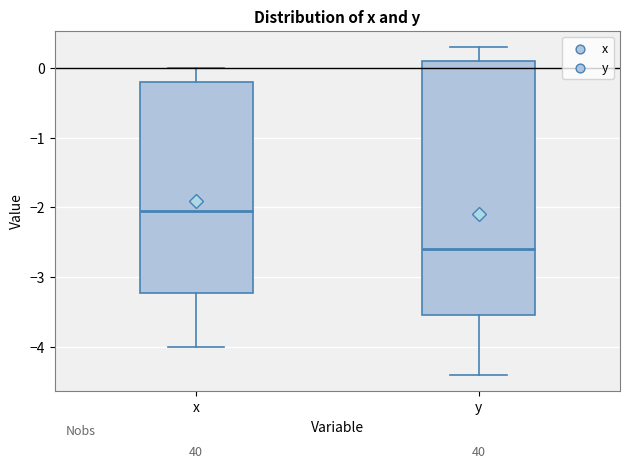

Comparing the boxes themselves (not the whiskers), which one is the tallest?

y